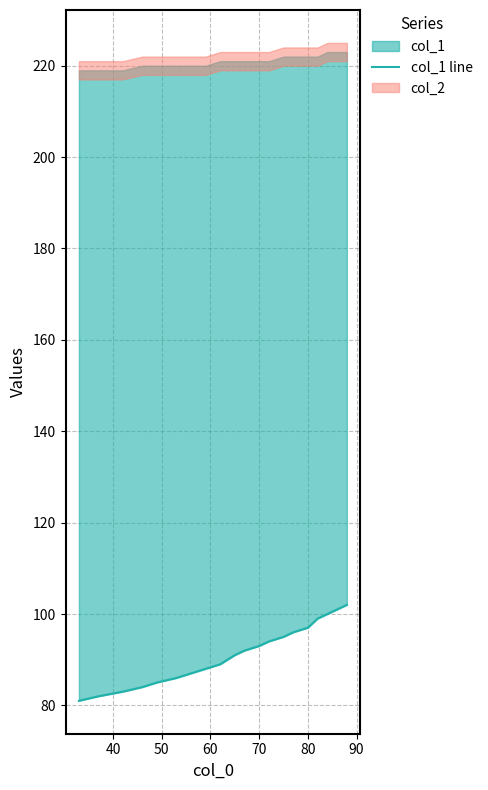

How many lines are shown in the chart?

1